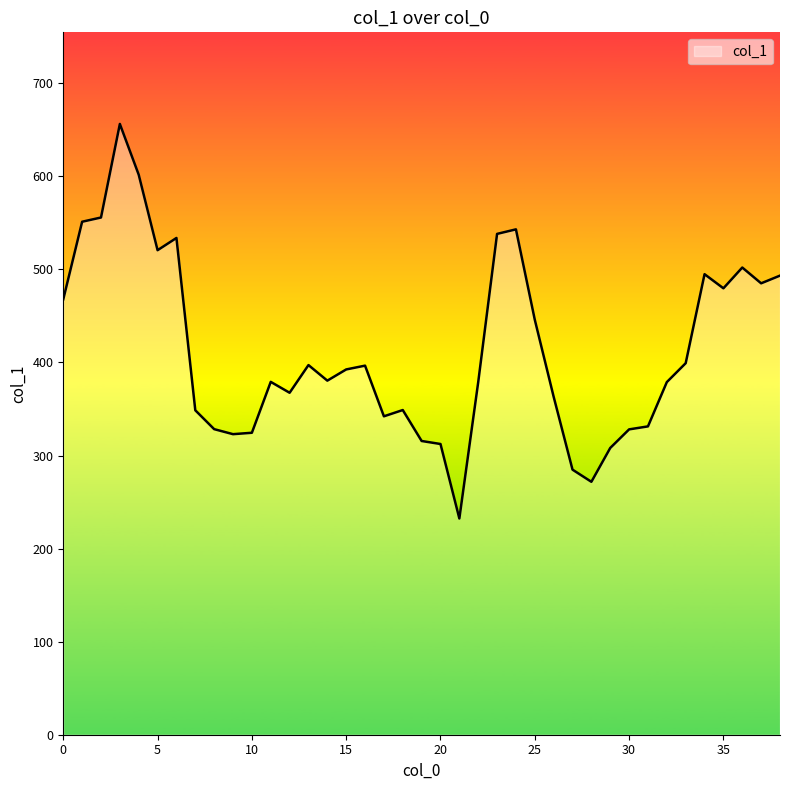

What is the greatest value displayed?

656.3